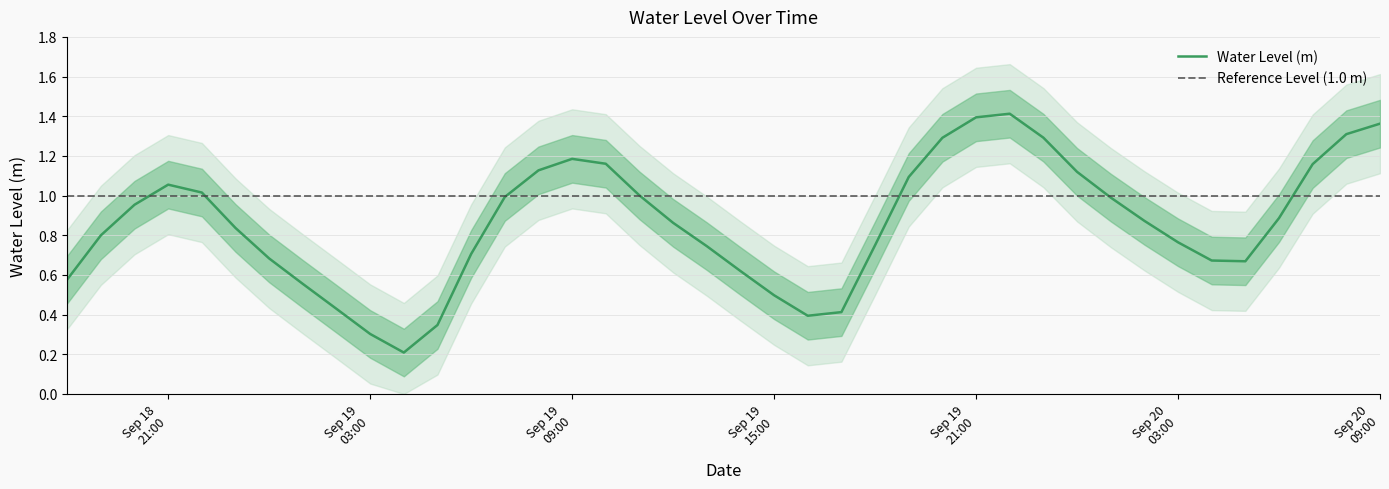

What position from the left is 2023-09-20 02:00:00?

33